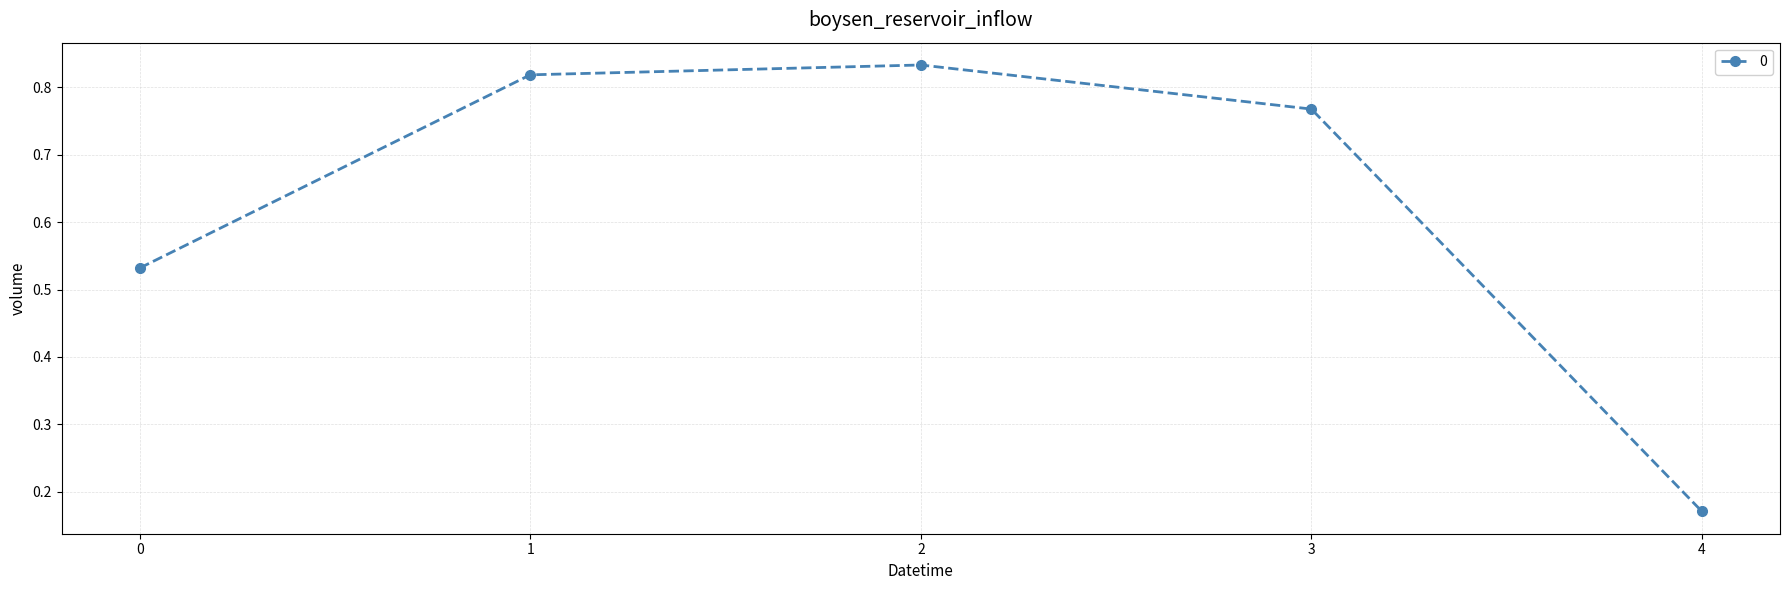

Rank the categories by value from highest to lowest.

2, 1, 3, 0, 4